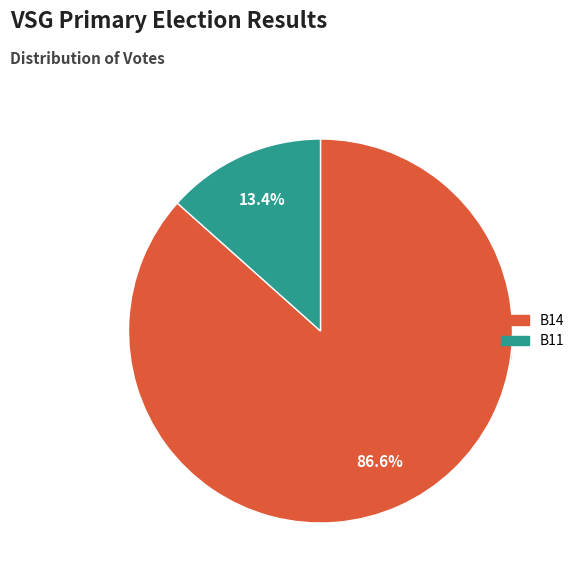

Do B11 and B14 together represent more than half of the pie?

Yes